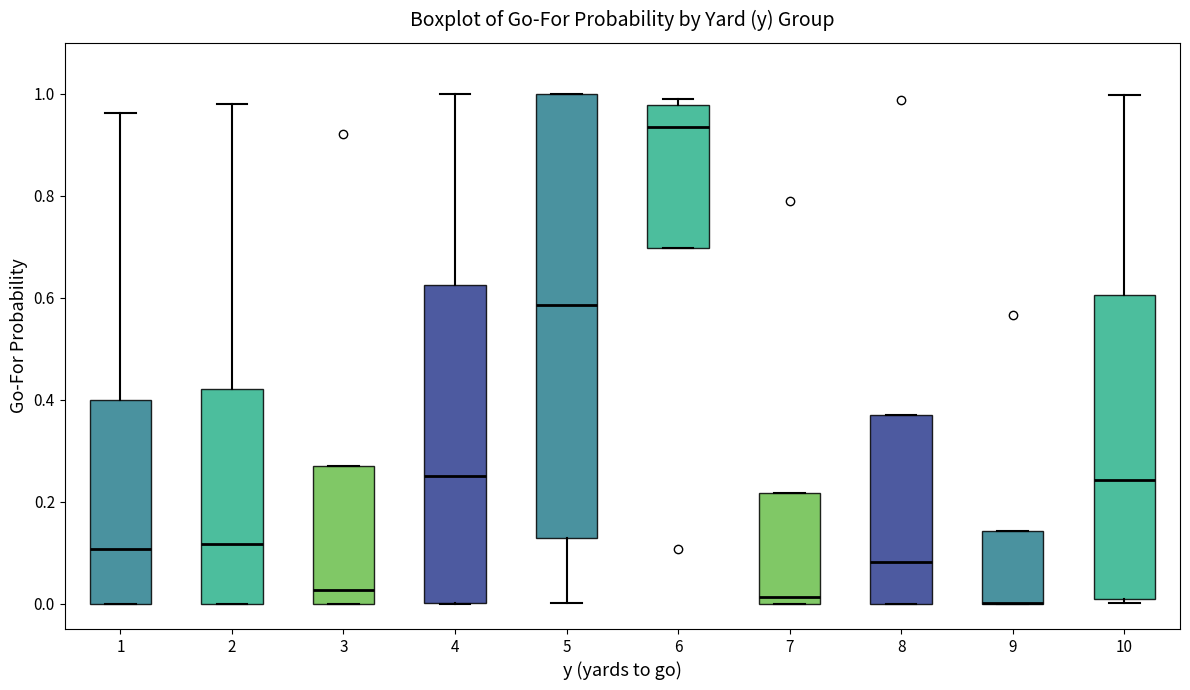

Reading left to right, read every box against the y-axis: the position of its median line, the range the box covers, and the ends of its whiskers. The values are not printed on the chart, so give them approximately, as read against the axis.

1: median 0.10, box 0.00 to 0.40, whiskers 0.00 to 0.96
2: median 0.12, box 0.00 to 0.42, whiskers 0.00 to 0.98
3: median 0.02, box 0.00 to 0.28, whiskers 0.00 to 0.28
4: median 0.24, box 0.00 to 0.62, whiskers 0.00 to 1.00
5: median 0.58, box 0.12 to 1.00, whiskers 0.00 to 1.00
6: median 0.94, box 0.70 to 0.98, whiskers 0.70 to 1.00
7: median 0.02, box 0.00 to 0.22, whiskers 0.00 to 0.22
8: median 0.08, box 0.00 to 0.36, whiskers 0.00 to 0.36
9: median 0.00 (drawn on the box's lower edge), box 0.00 to 0.14, whiskers 0.00 to 0.14
10: median 0.24, box 0.00 to 0.60, whiskers 0.00 (just below the box's lower edge) to 1.00